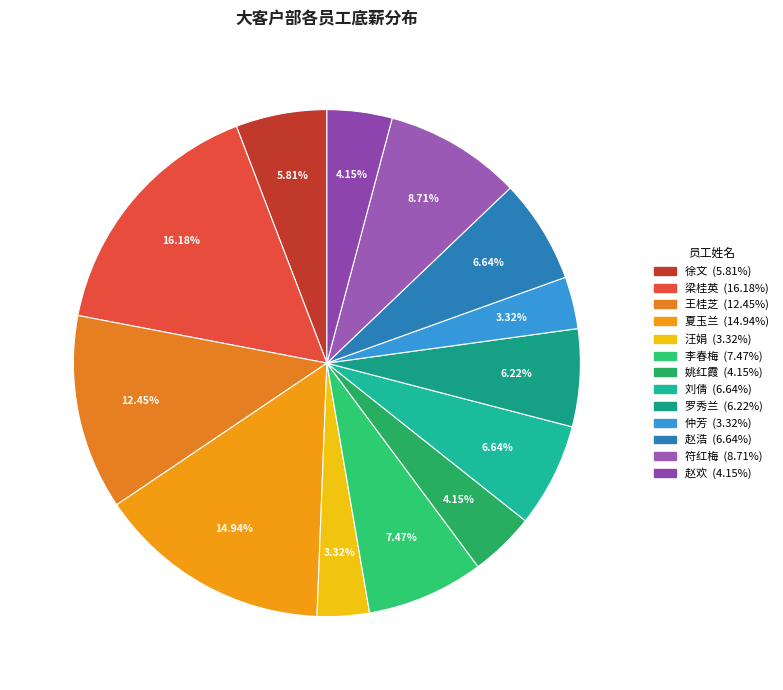

Count the number of slices in the pie.

13